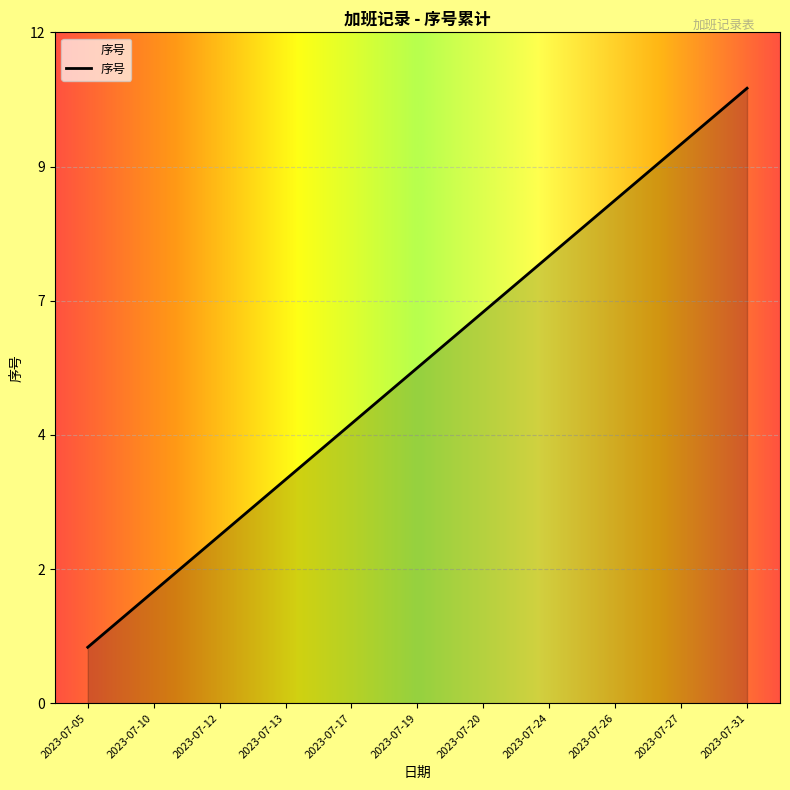

What is the average value?

6